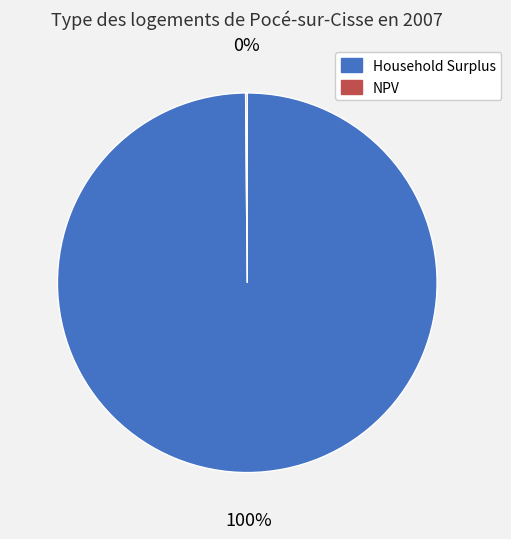

Which category has the biggest portion of the pie?

Household Surplus